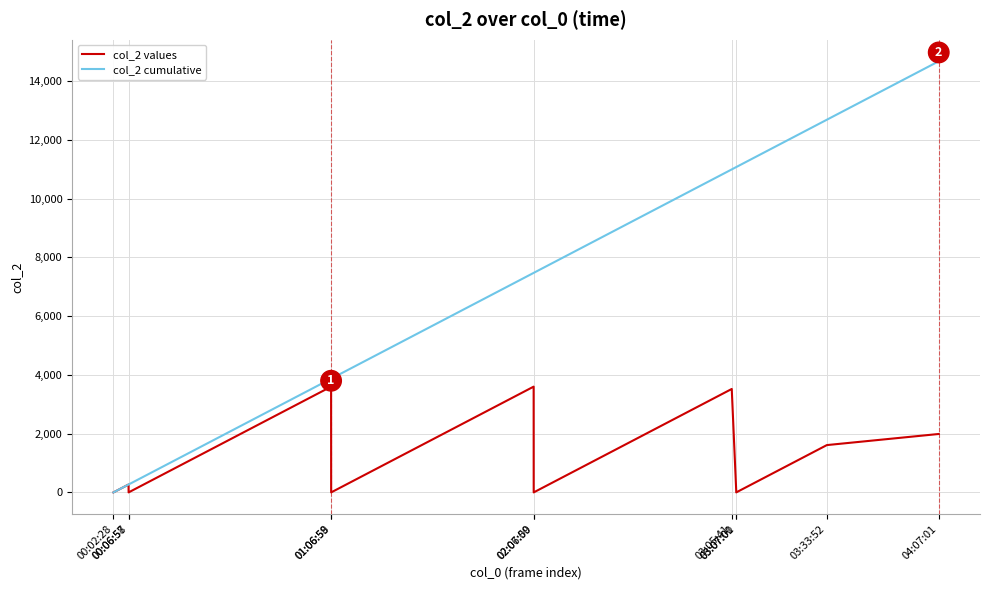

Which series has the largest total across all categories?

col_2 cumulative